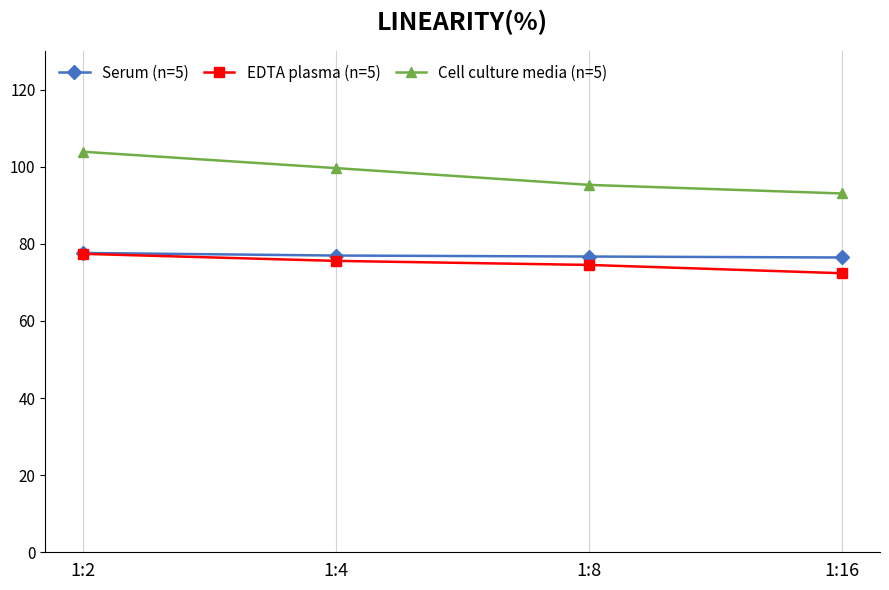

Rank the categories by EDTA plasma (n=5) value from lowest to highest.

1:16, 1:8, 1:4, 1:2